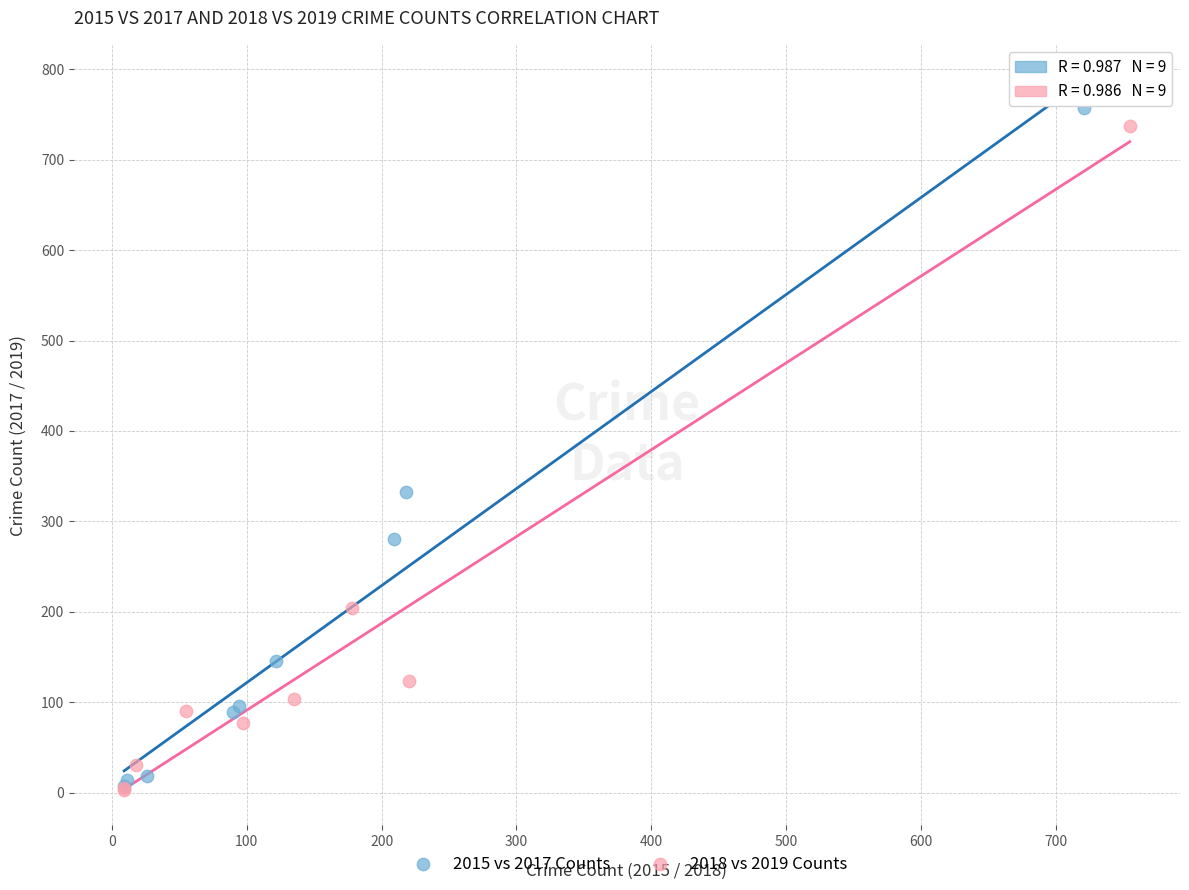

Which series has the largest Y range (max minus min)?

2015 vs 2017 Counts